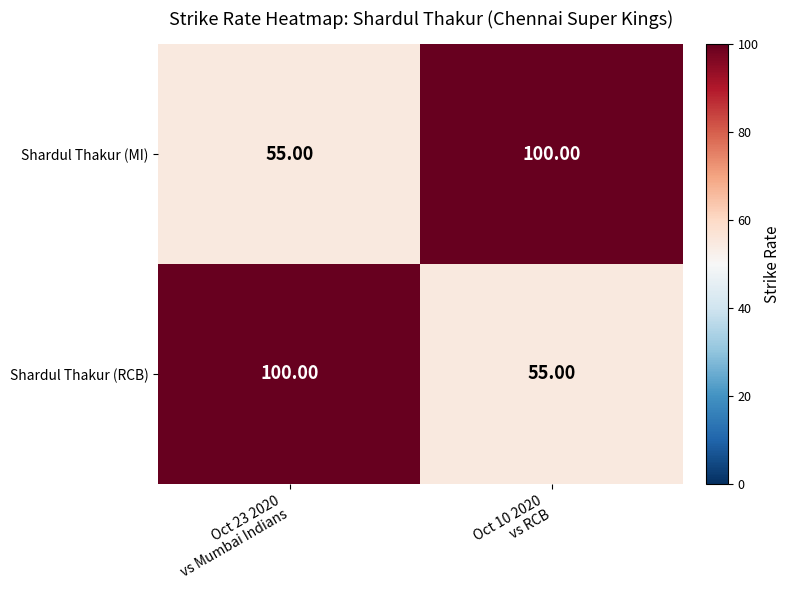

What is the average value of the Shardul Thakur (MI) series?

78